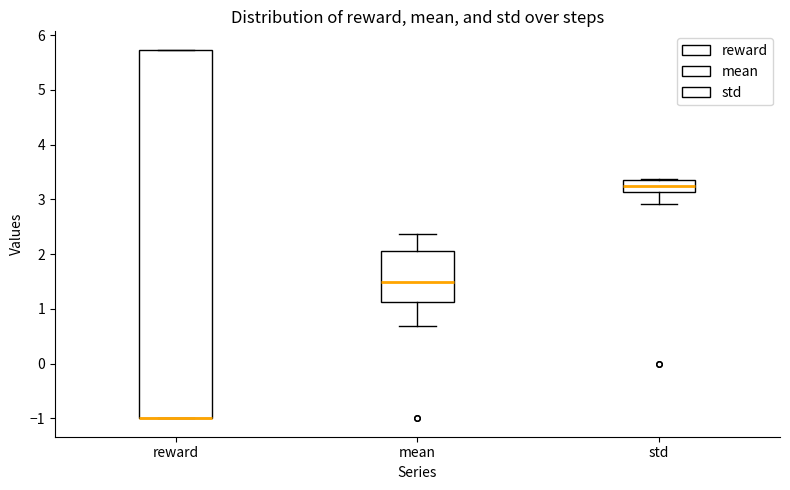

Reading left to right, transcribe this box plot: for each box, give where its median line is, the range the box spans, and where its two whiskers end, as read against the y-axis. The values are not printed on the chart, so give them approximately, as read against the axis.

reward: median -1.0 (drawn on the box's lower edge), box -1.0 to 5.7, whiskers -1.0 to 5.7
mean: median 1.5, box 1.1 to 2.1, whiskers 0.7 to 2.4
std: median 3.2, box 3.1 to 3.4, whiskers 2.9 to 3.4